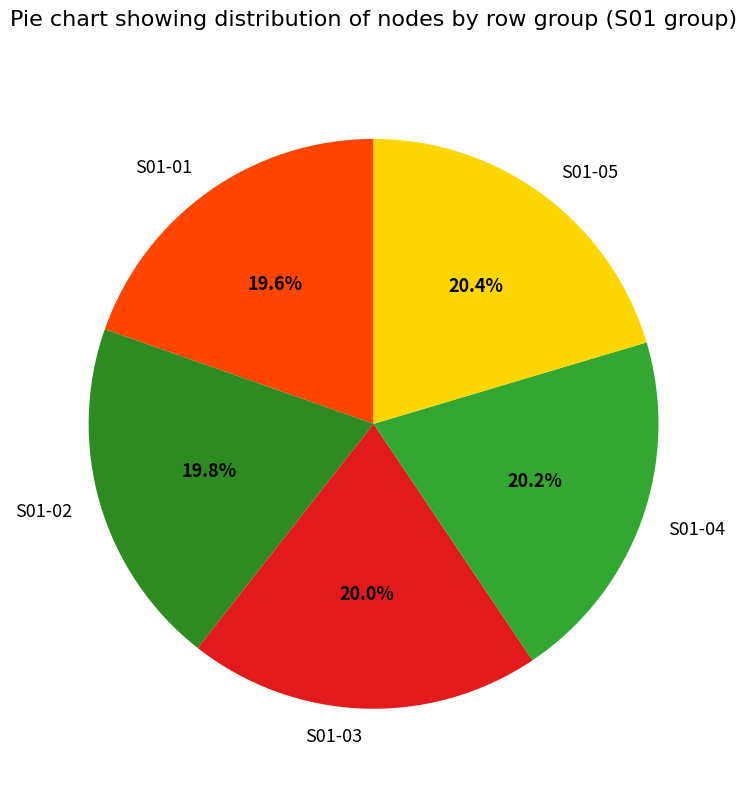

Do S01-01 and S01-05 together represent more than half of the pie?

No